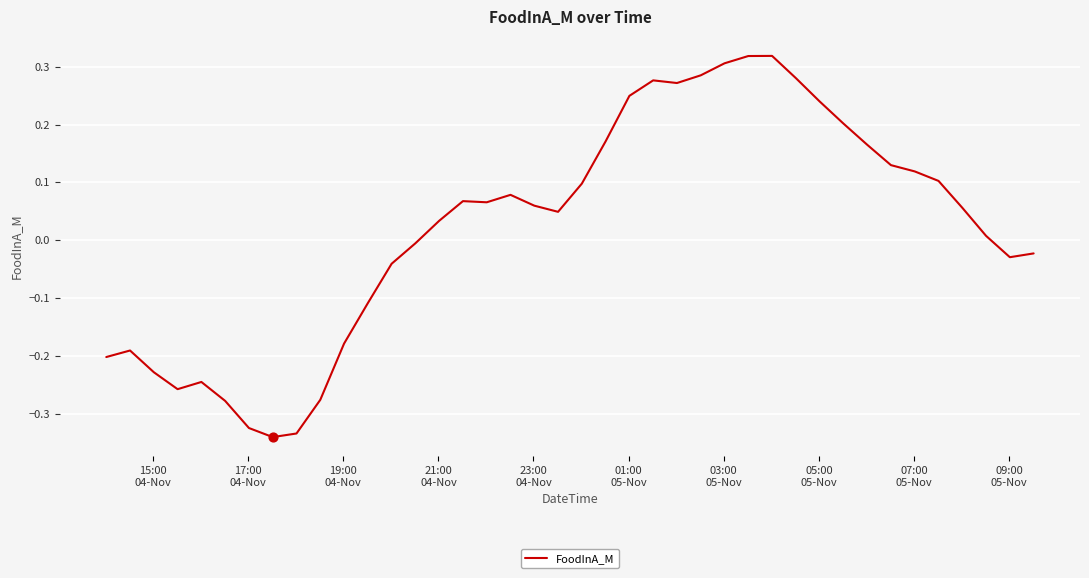

What is the difference between the maximum and minimum values?

0.7